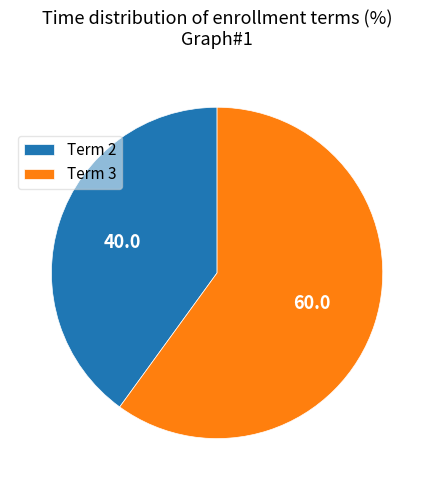

Which slice is the smallest?

Term 2